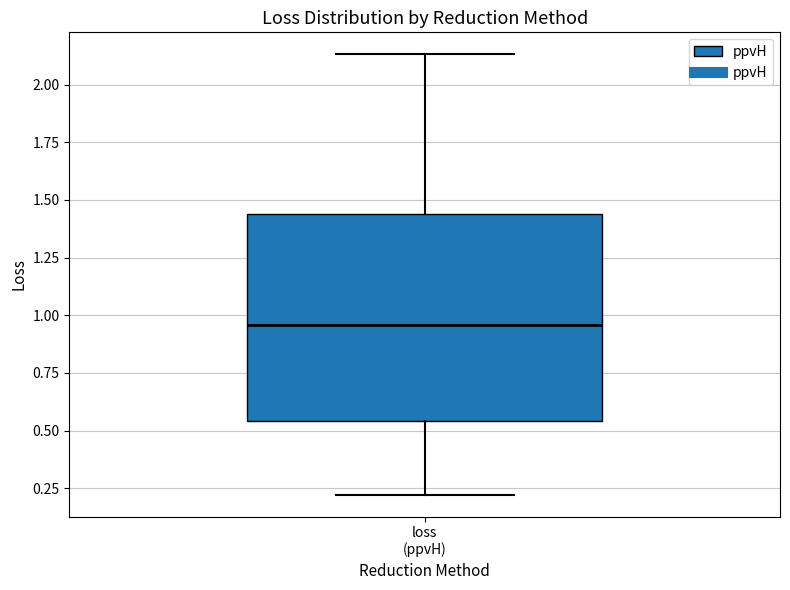

Transcribe this box plot: give where the median line is, the range the box spans, and where the two whiskers end, as read against the y-axis. The values are not printed on the chart, so give them approximately, as read against the axis.

median 0.95, box 0.55 to 1.45, whiskers 0.20 to 2.15